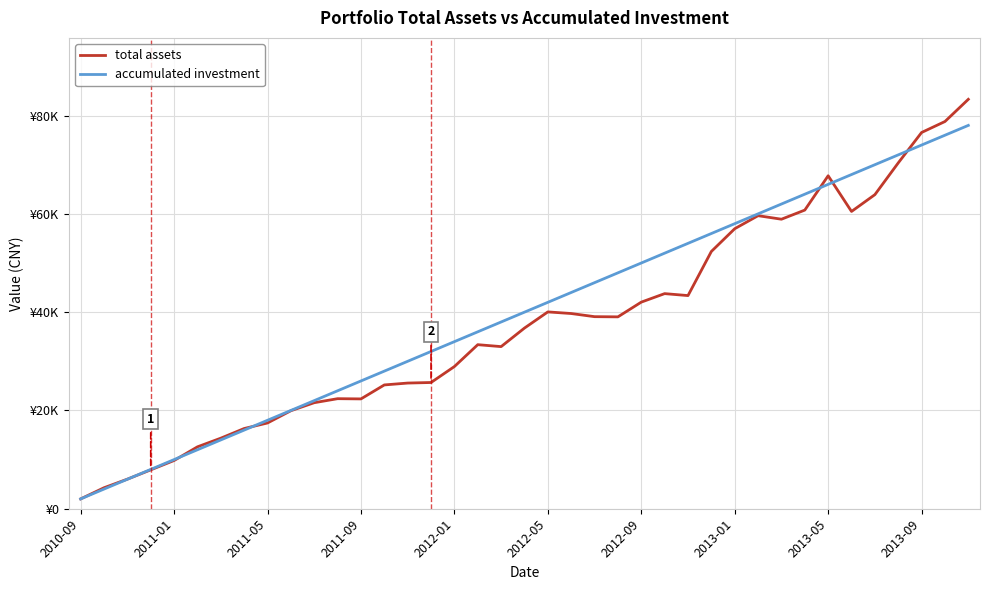

What are all the series names shown in the legend?

total assets, accumulated investment